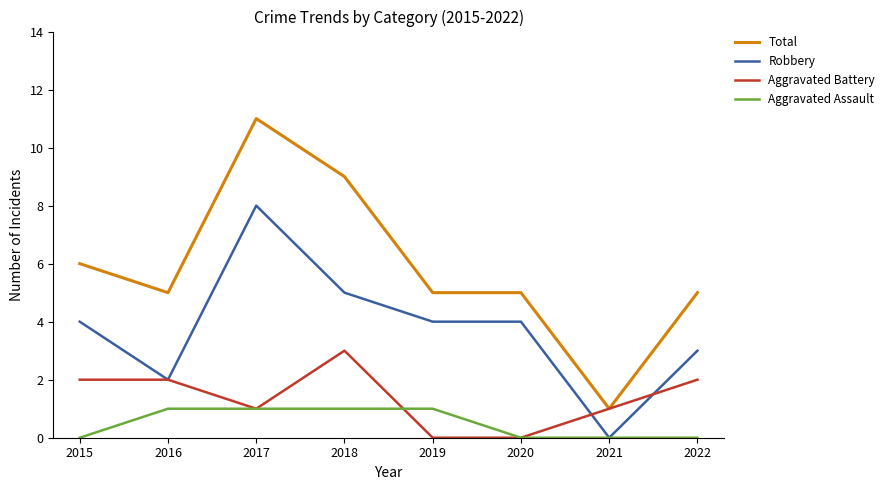

True or false: Total and Robbery intersect in this chart.

False